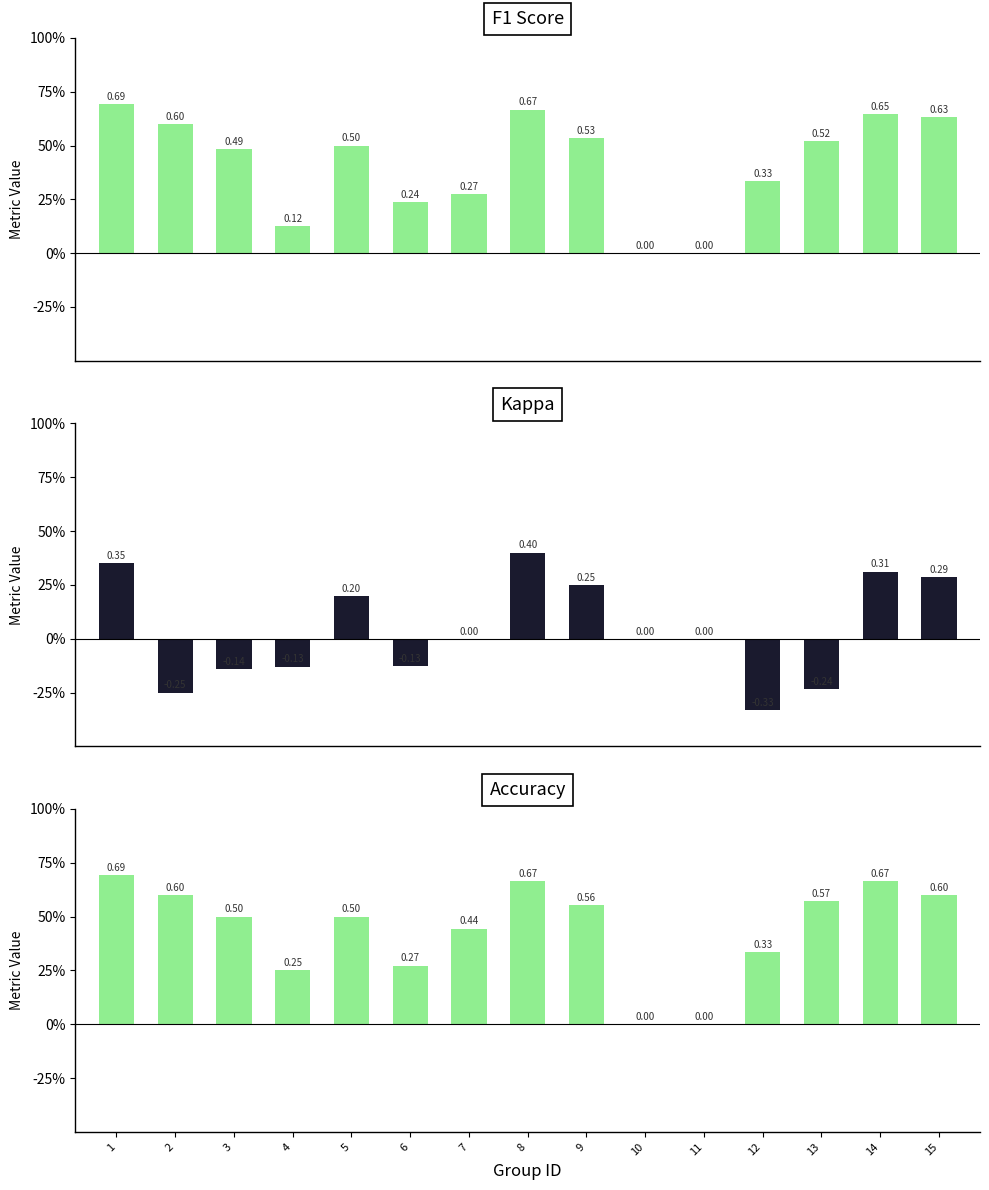

What are all the series names shown in the legend?

f1, kappa, accuracy